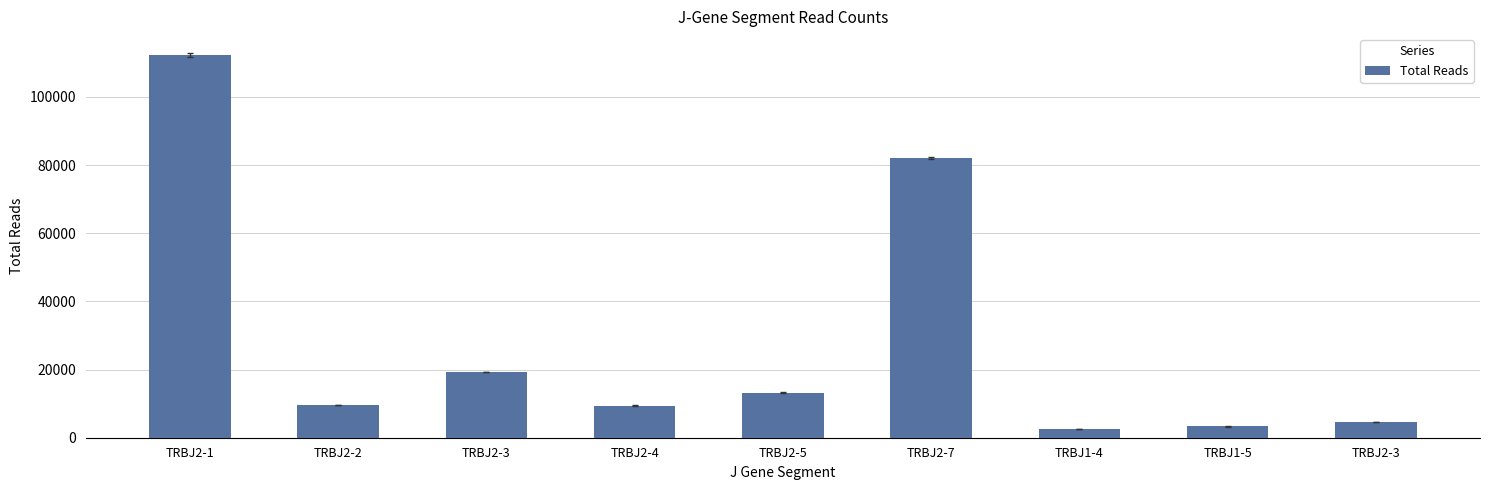

What is the sum of the values at TRBJ2-1 and TRBJ2-2?

121821